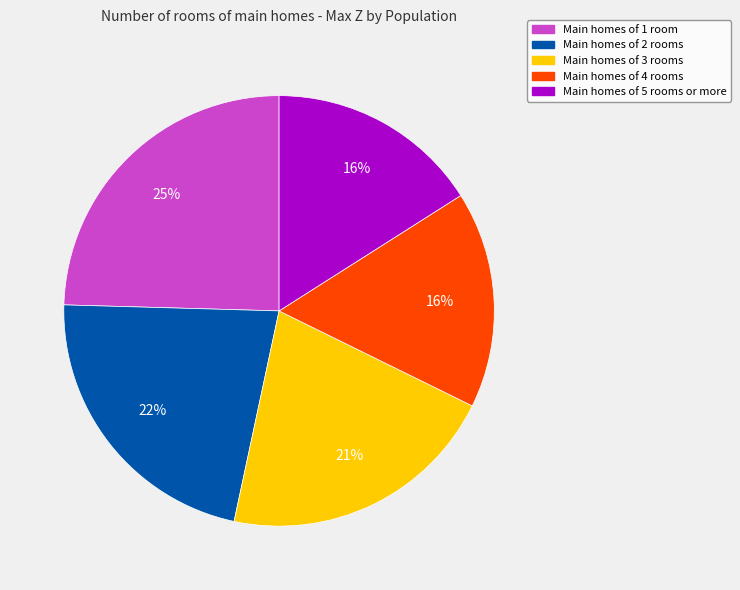

Count the number of slices in the pie.

5